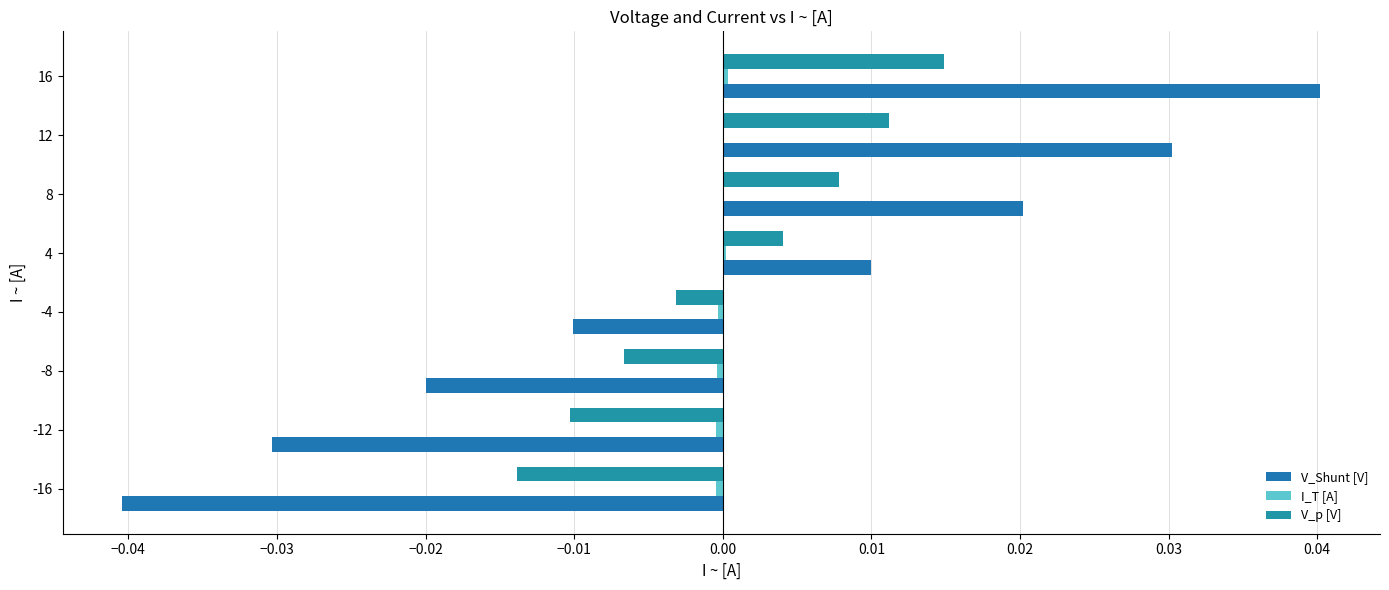

How many V_p [V] values are between 0 and 1?

4